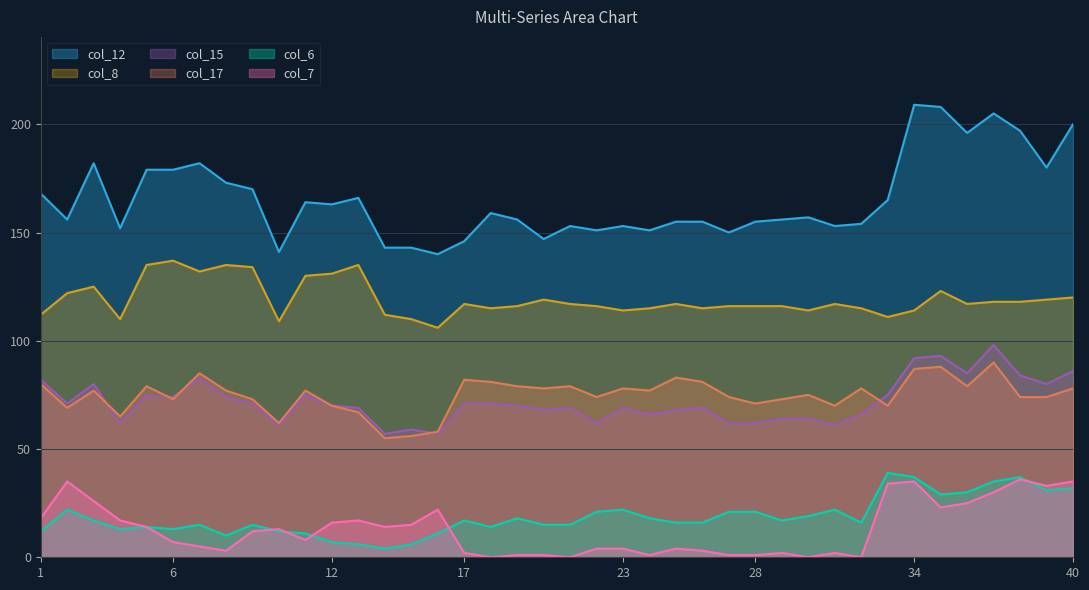

What is the maximum value for col_15?

98